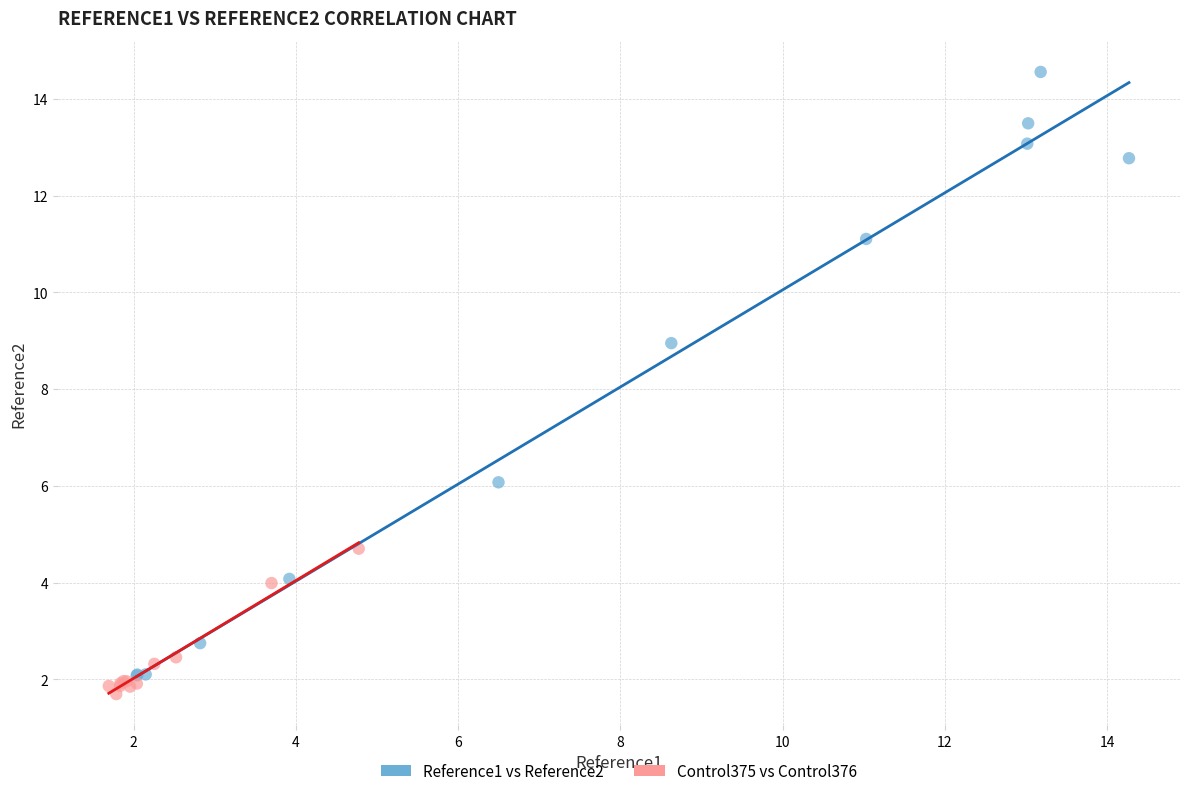

Which series has the largest Y range (max minus min)?

Reference1 vs Reference2